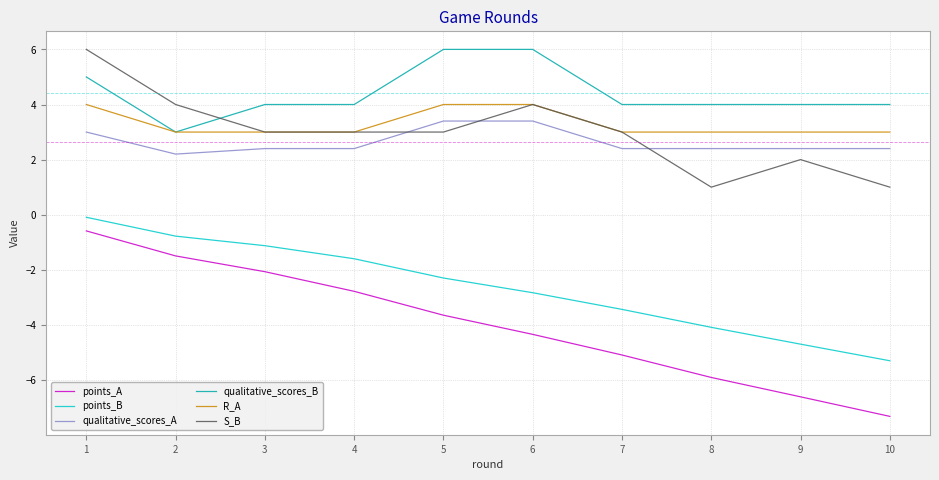

Which series has the largest total across all categories?

qualitative_scores_B